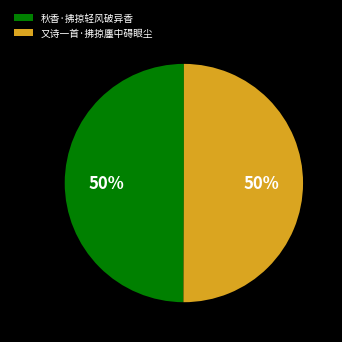

How many segments does this pie chart have?

2